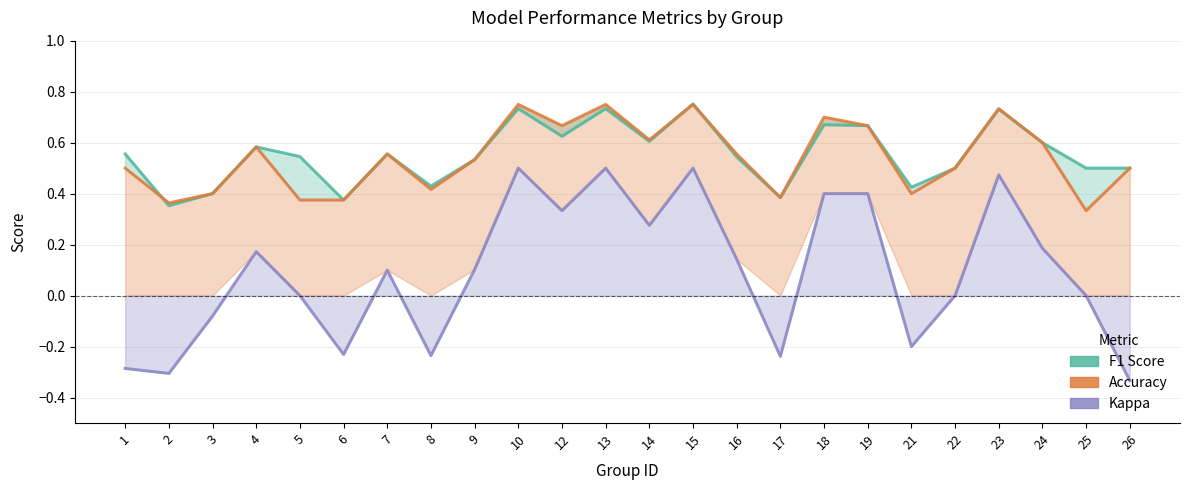

What is the difference between the Kappa values at 2 and 18?

0.7